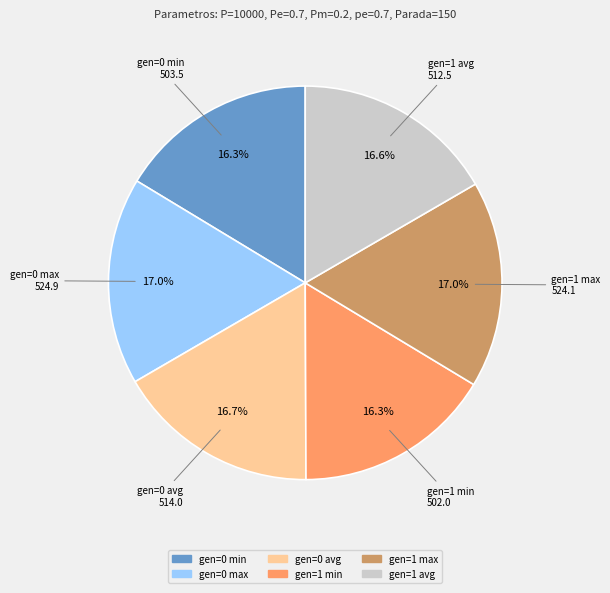

Does gen=1 max represent more than half of the total?

No